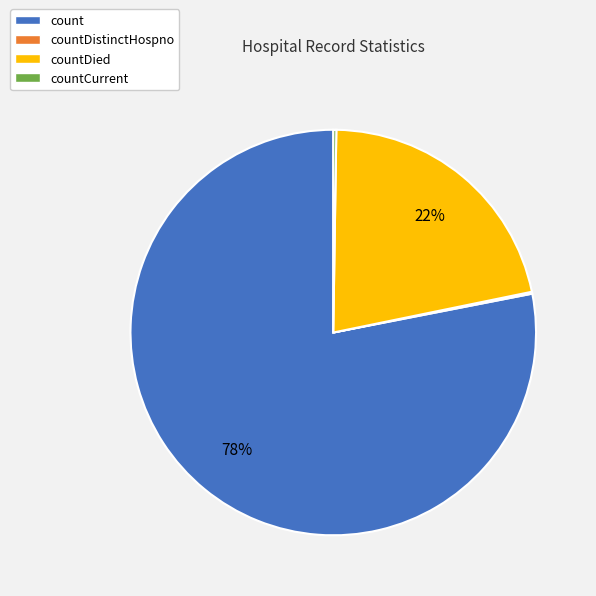

The countDied slice represents 28% of the pie. True or false?

False